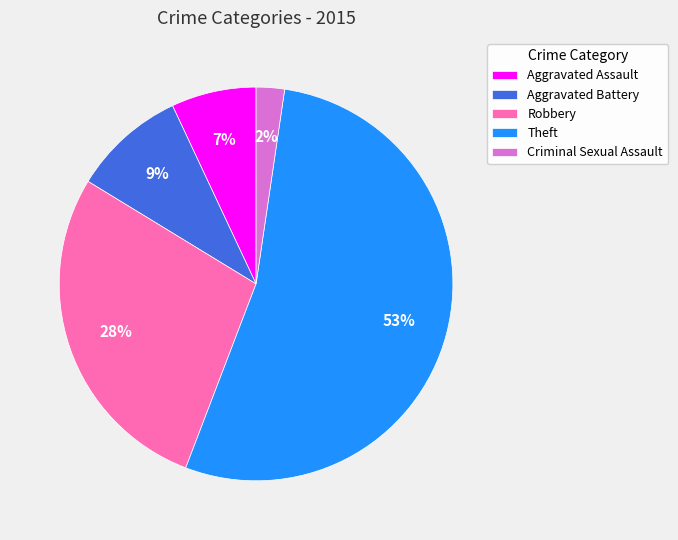

What percentage is the Criminal Sexual Assault slice, to the nearest percent?

2%